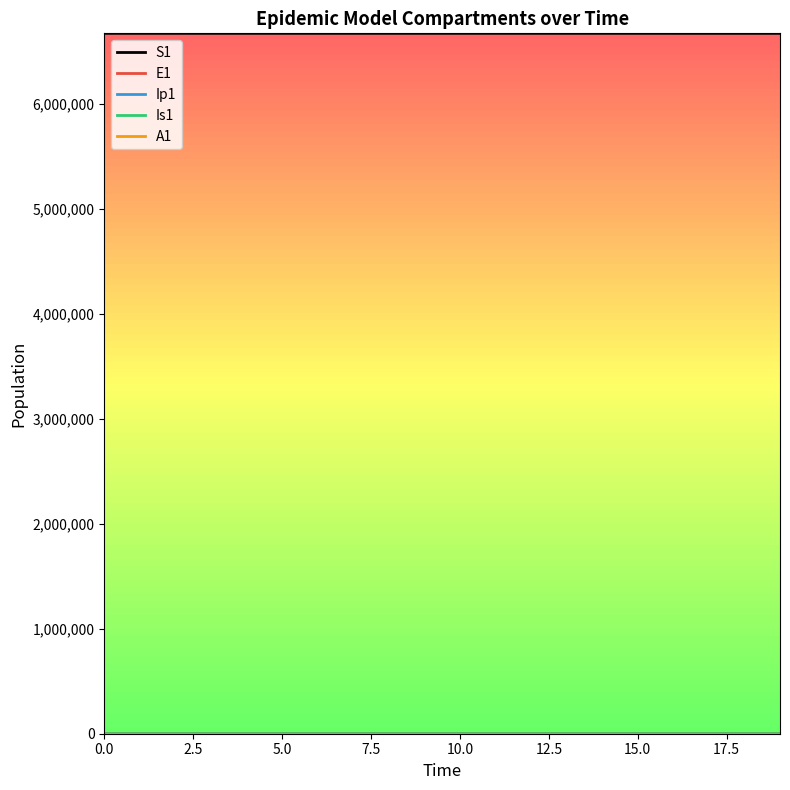

Which series has the largest total across all categories?

S1